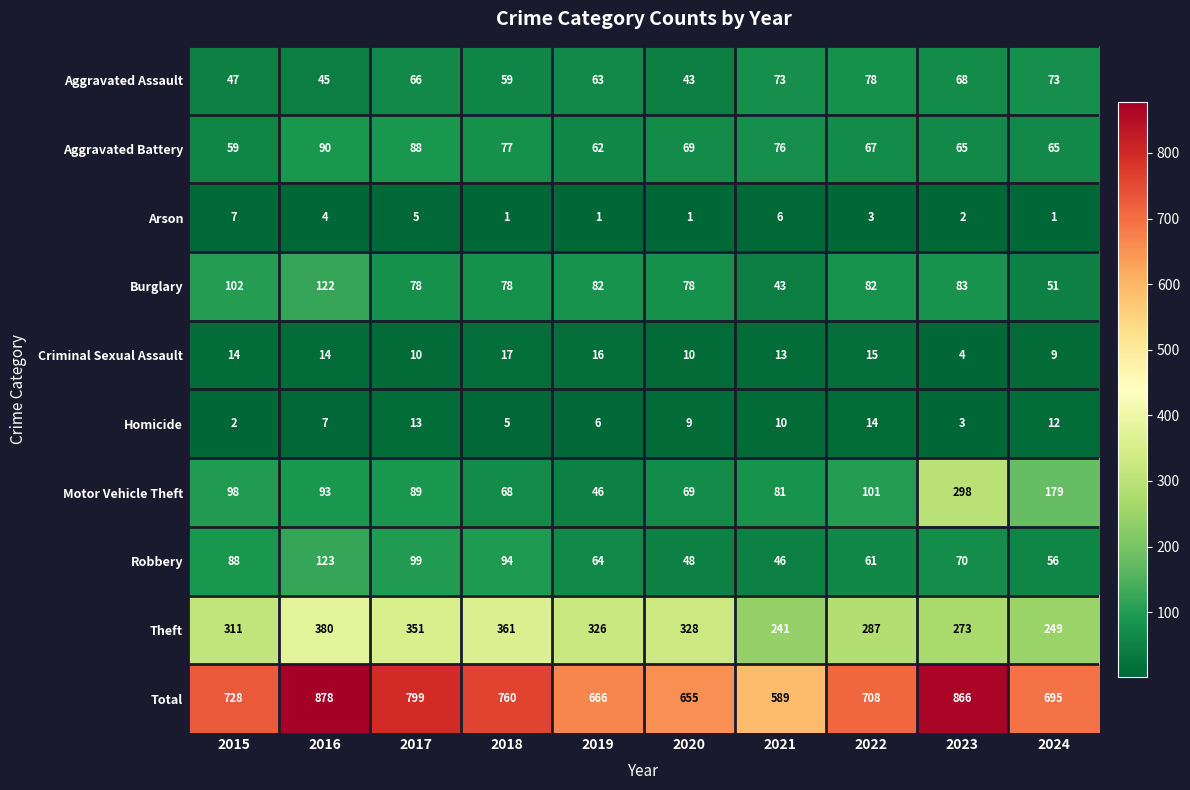

At which category is the sum across all series the highest?

2016